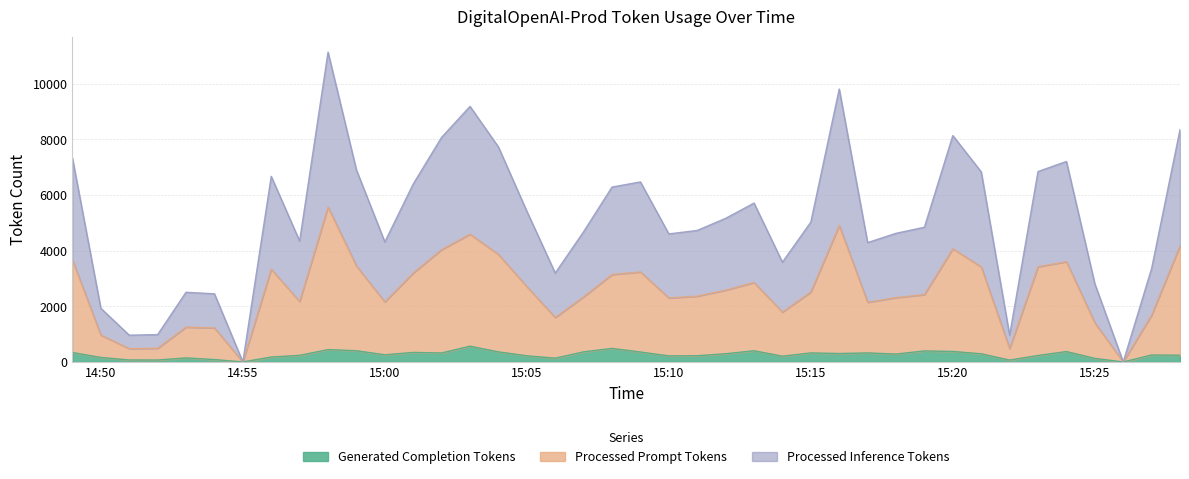

How many interior local peaks does the Generated Completion Tokens series have?

11